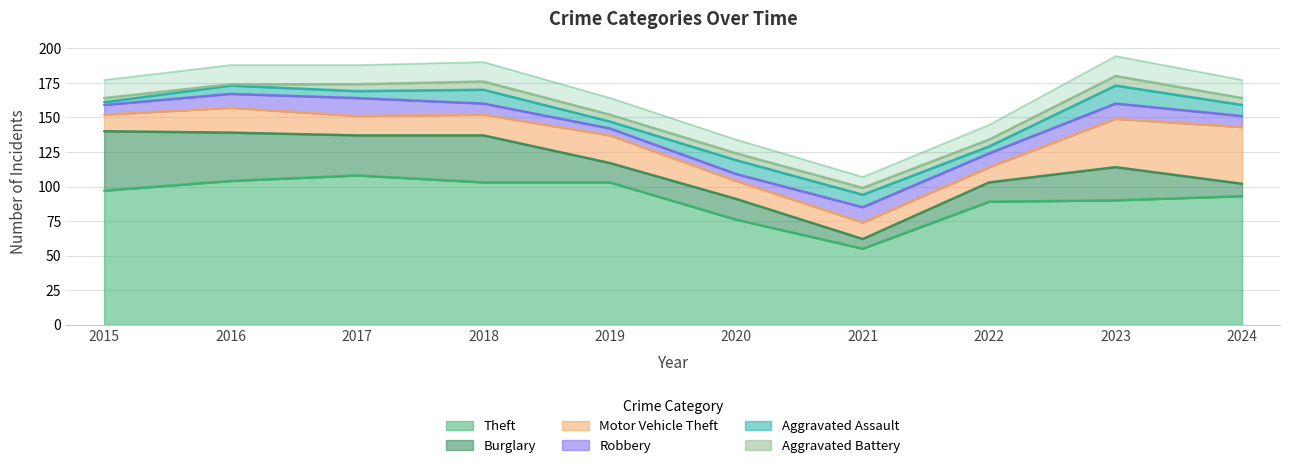

What is the difference between the maximum and second lowest values in the Aggravated Assault series?

8